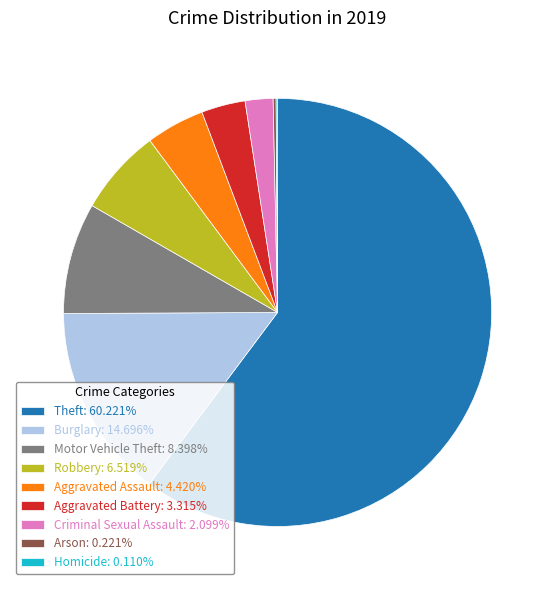

Approximately how many times larger is the value at Theft compared to Robbery?

9.2